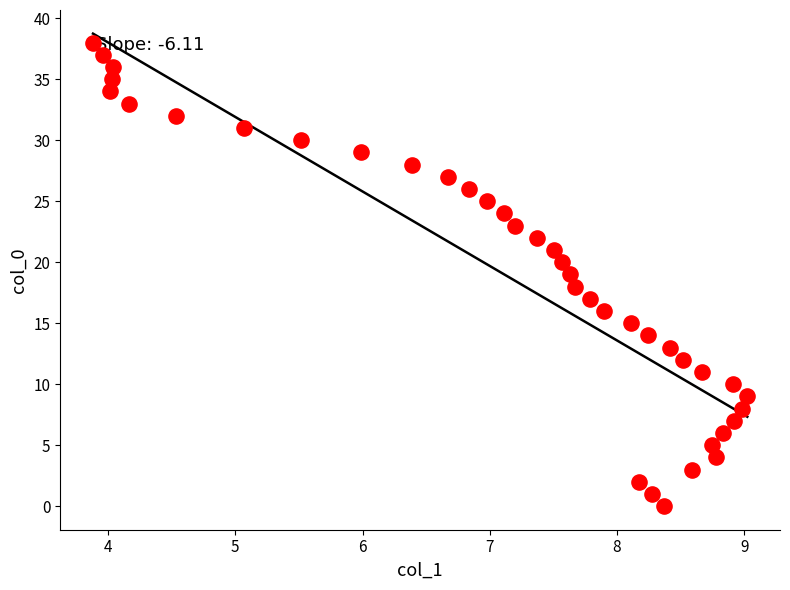

What is the range of Y values (max minus min)?

38